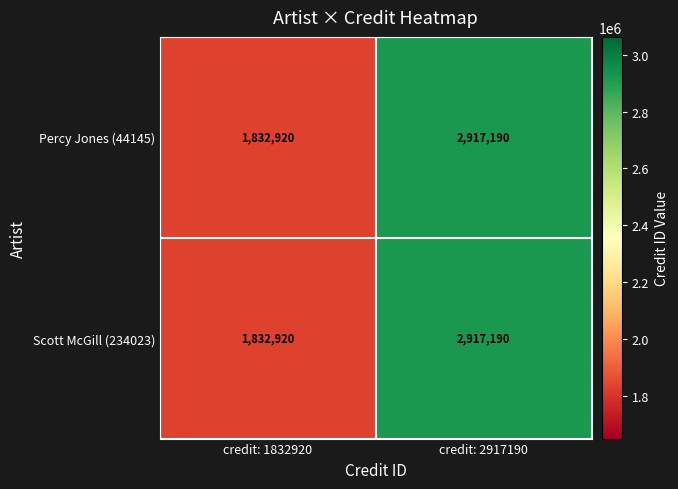

List the labels in order of Percy Jones (44145) value, largest first.

credit: 2917190, credit: 1832920